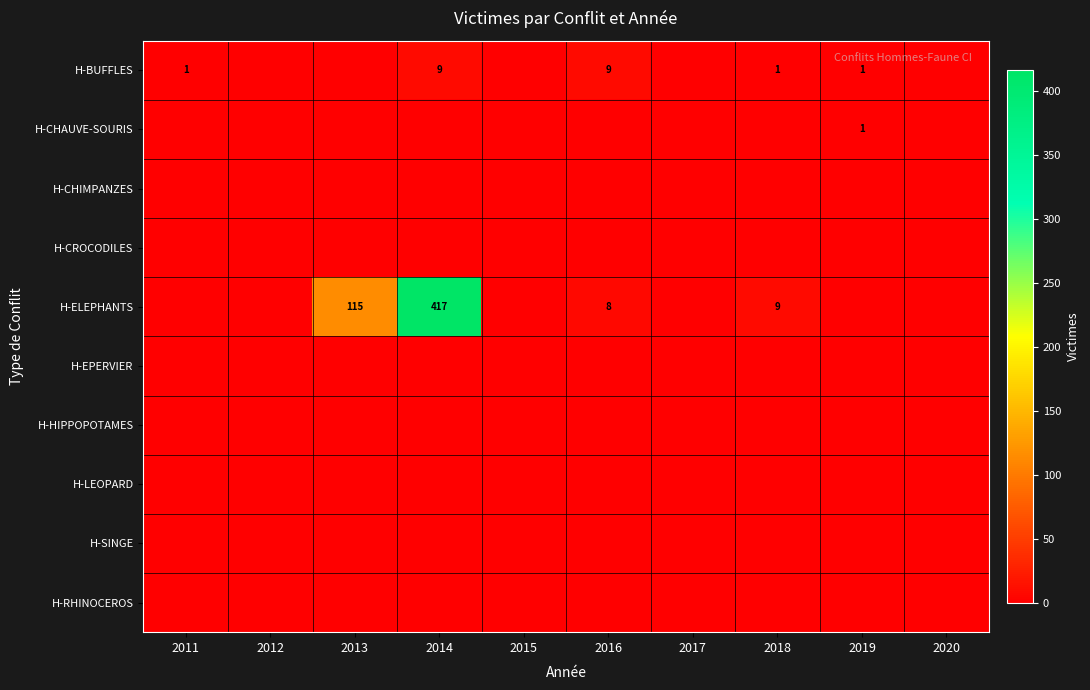

At which label is H-BUFFLES closest to 4?

2011